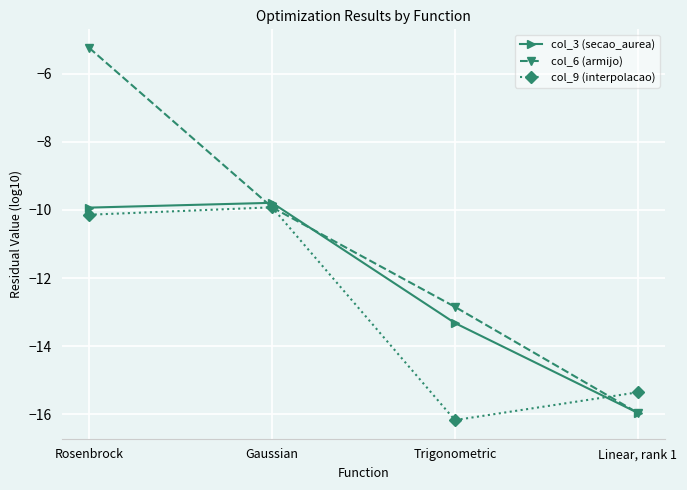

Is this an area chart (filled region under the line)?

No